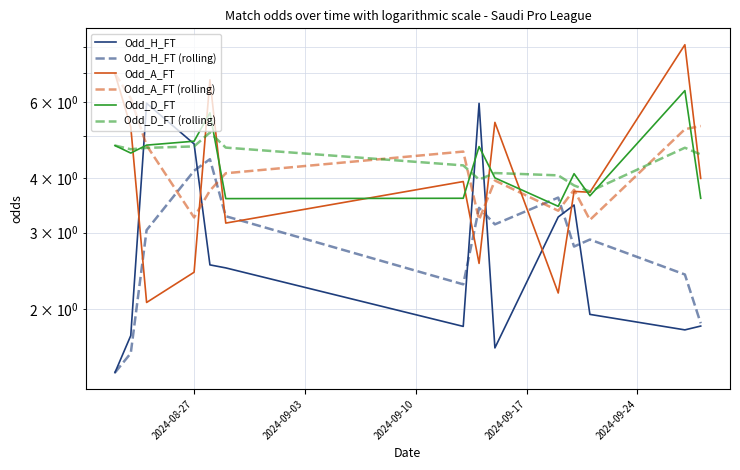

The value of Odd_H_FT at 10 is 5.7. True or false?

False